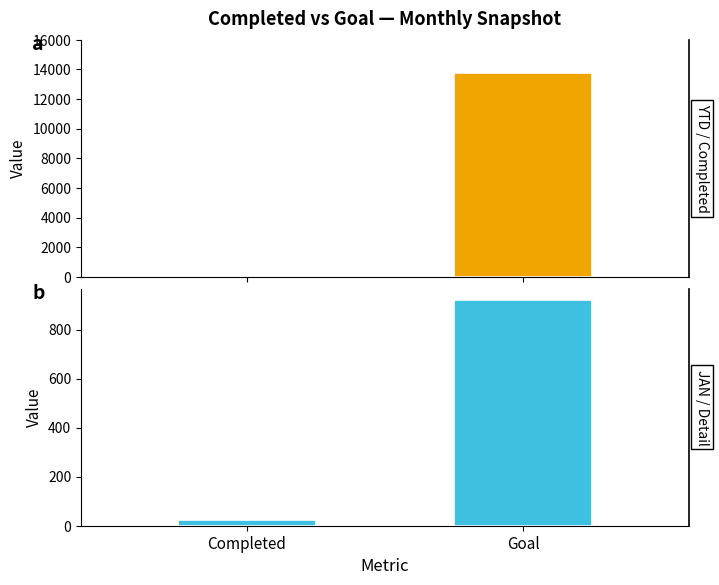

Where is JAN nearest to the value 472?

Completed